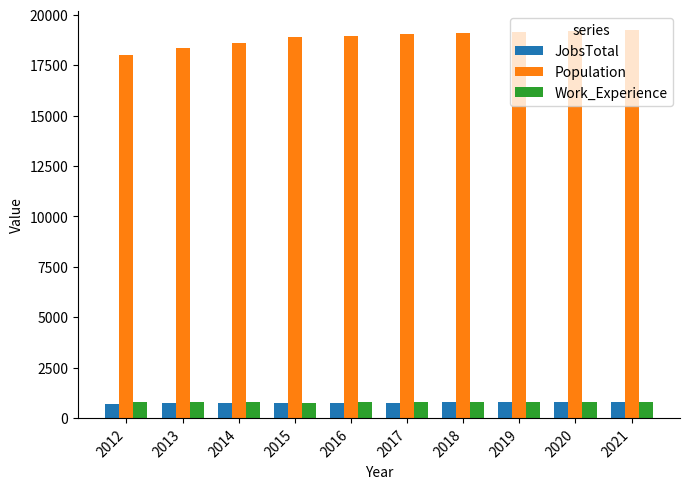

True or false: Population has a value of 29333 at 2016.

False